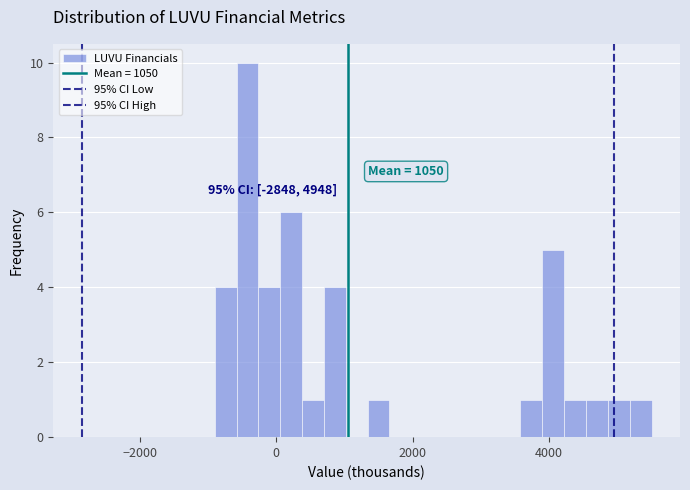

Around what value on the x-axis is the tallest bar? Give the approximate position of its centre, as read against the axis.

-400